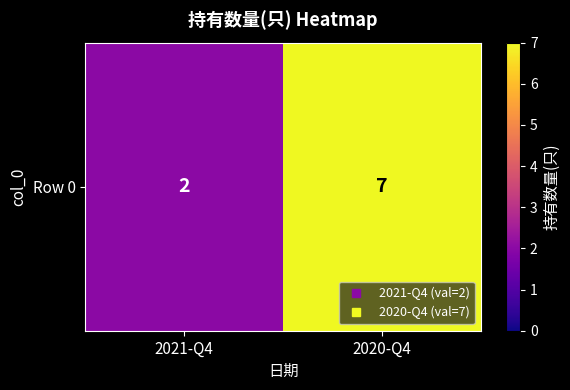

Count the values in the range 2 to 7.

2